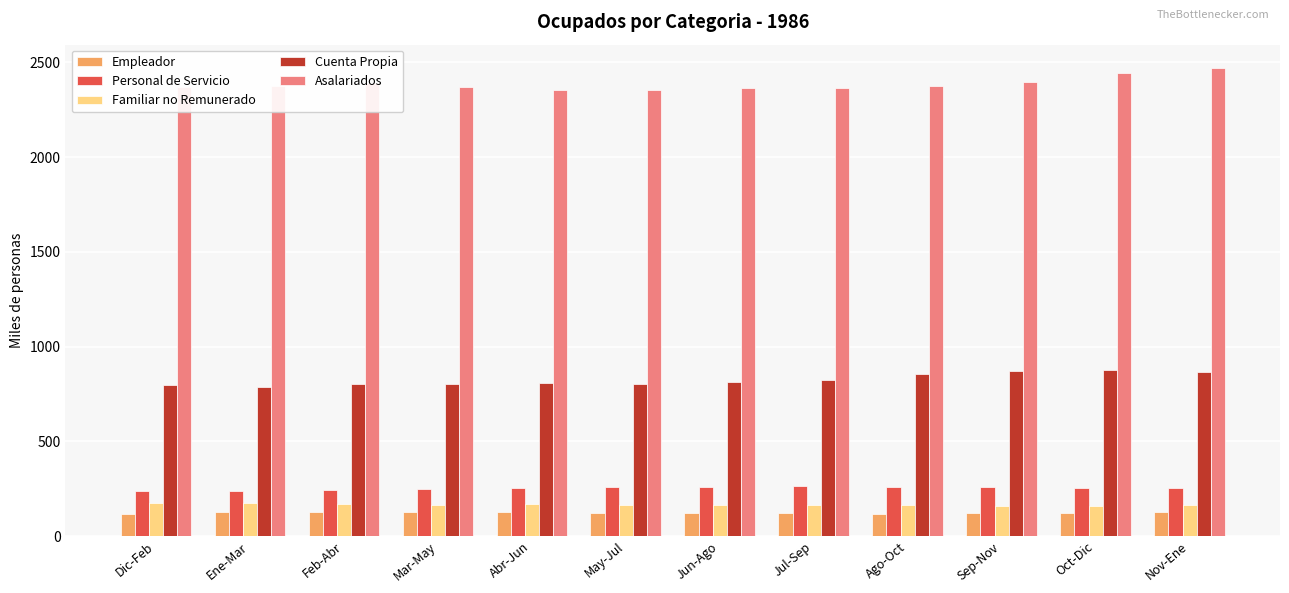

The value of Personal de Servicio at Jul-Sep is 405.3. True or false?

False